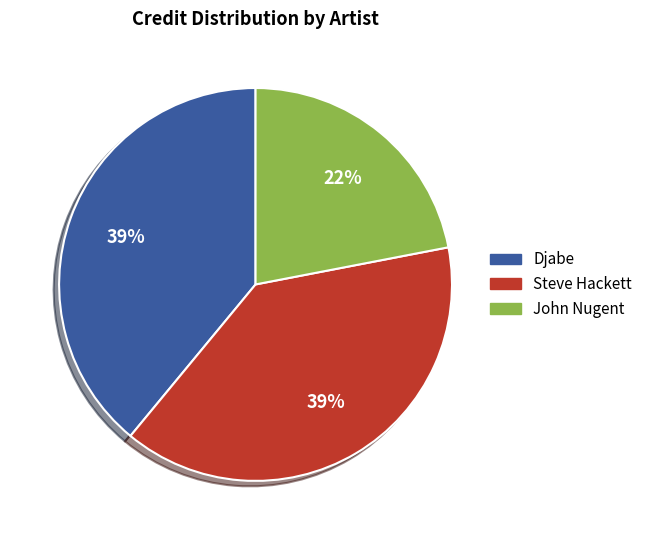

True or false: Djabe accounts for 46% of the total.

False